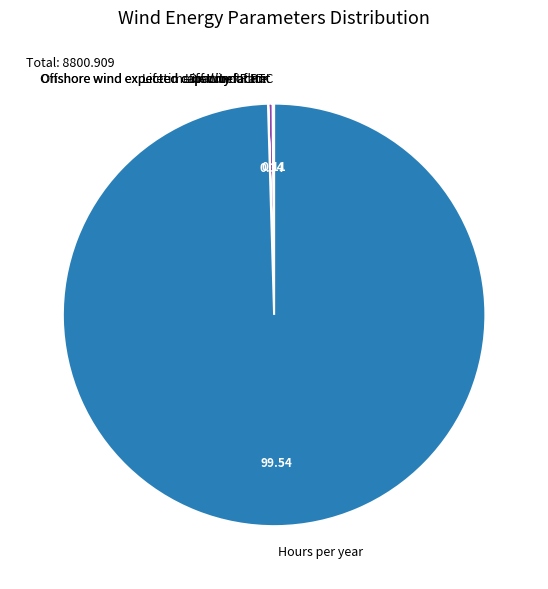

Which category accounts for the majority?

Hours per year